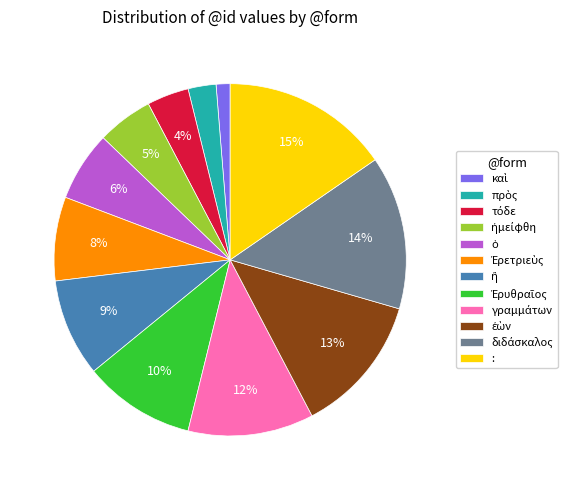

To the nearest percent, what portion does : represent?

15%